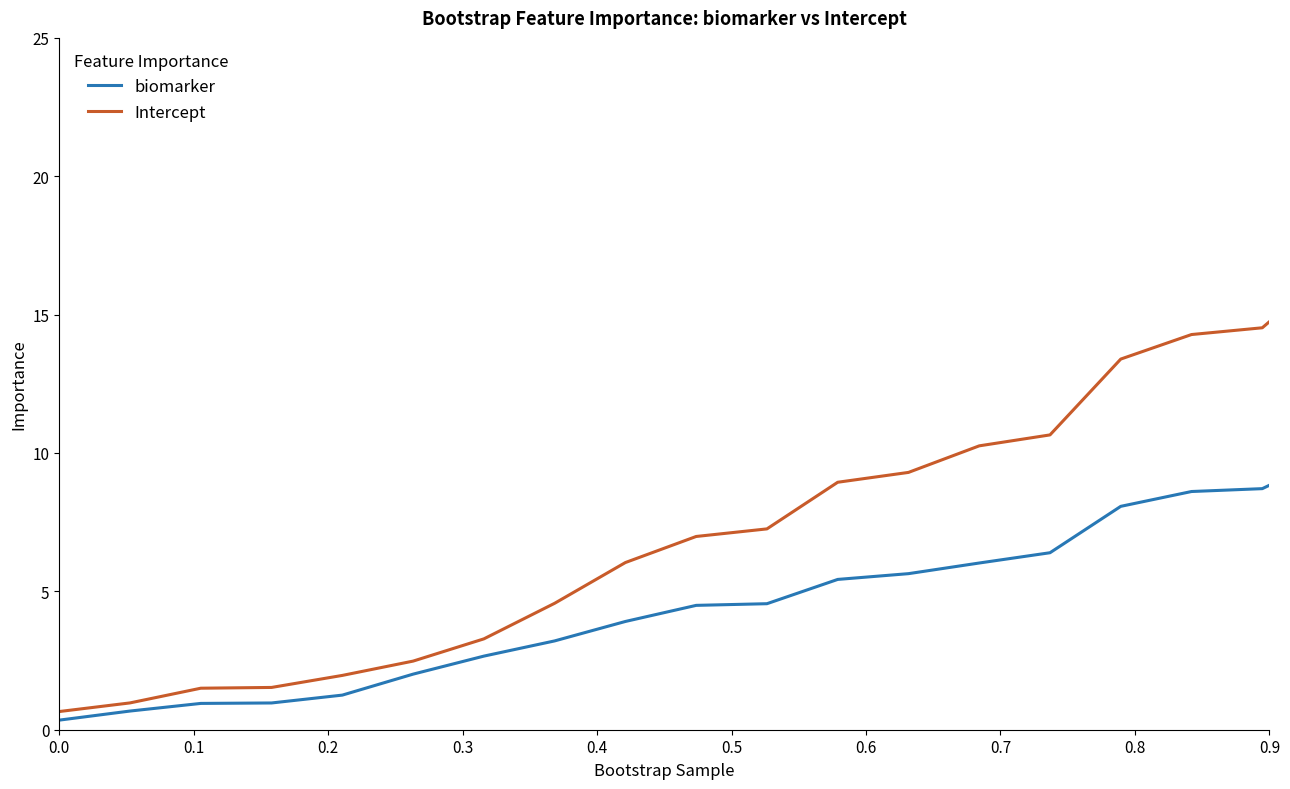

What is the maximum value for Intercept?

17.0